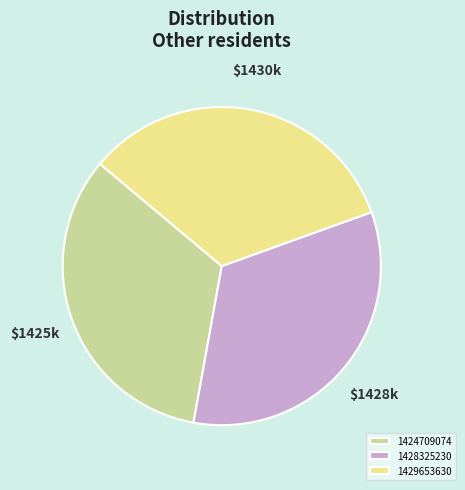

Is there a majority slice in this chart?

No